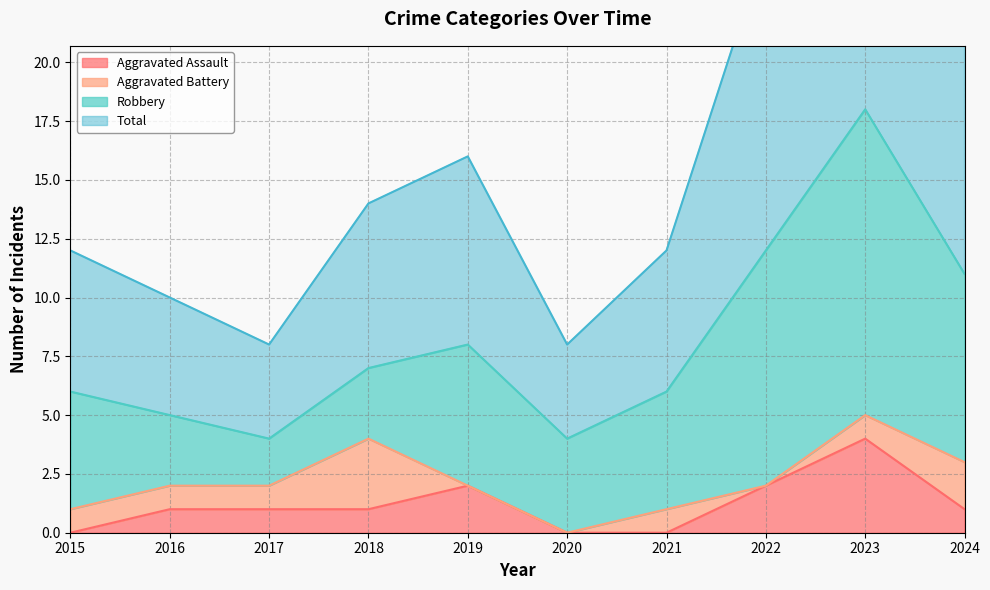

In Aggravated Assault, how many points are higher than both neighbors (excluding endpoints)?

2